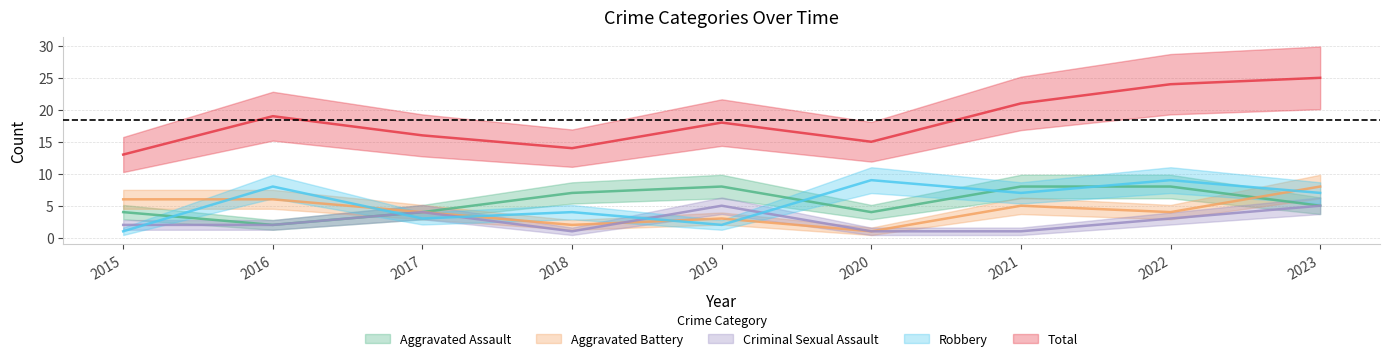

Between 2016 and 2021, which series saw the biggest shift?

Aggravated Assault